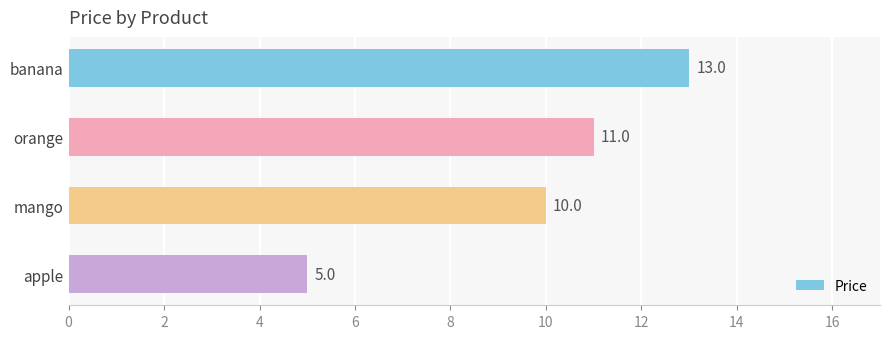

How many series are shown in this chart?

1